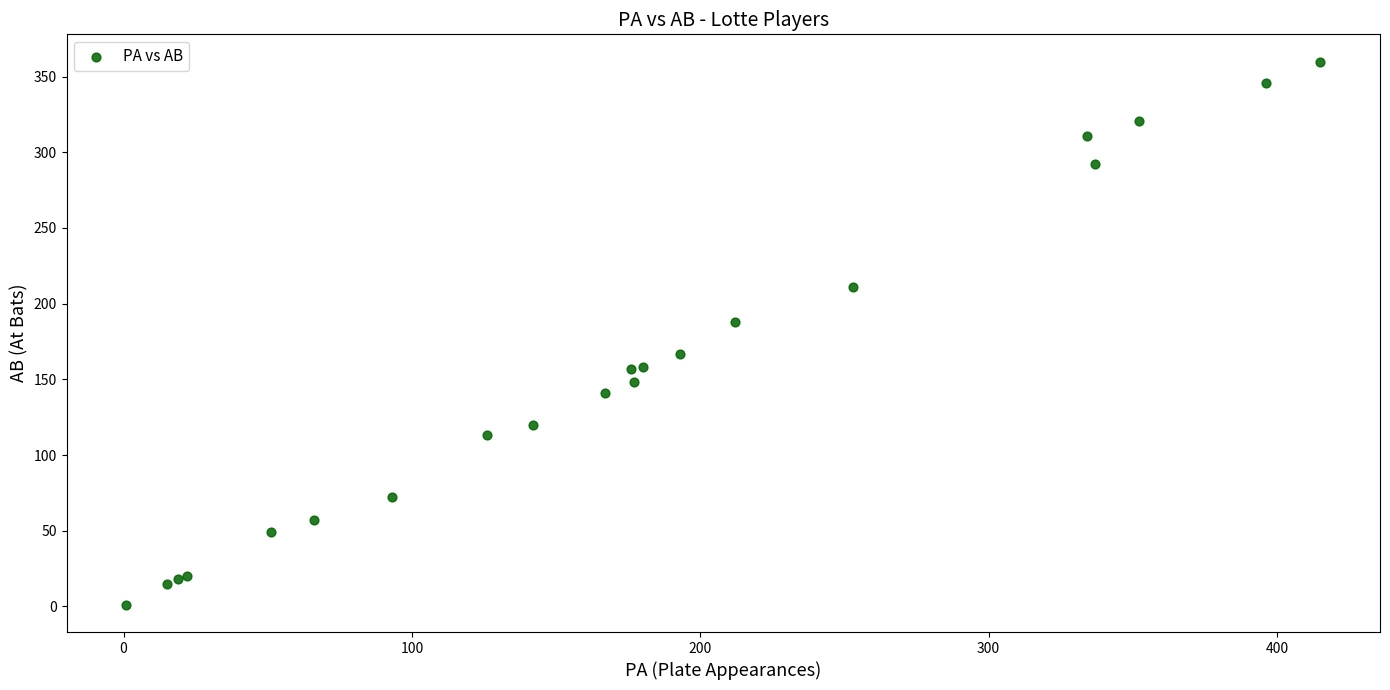

What Y value in the scatter plot is closest to 180?

188